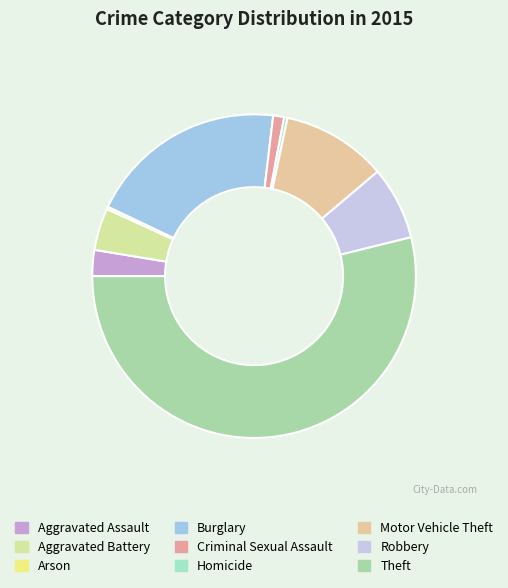

The Theft slice represents 54% of the pie. True or false?

True